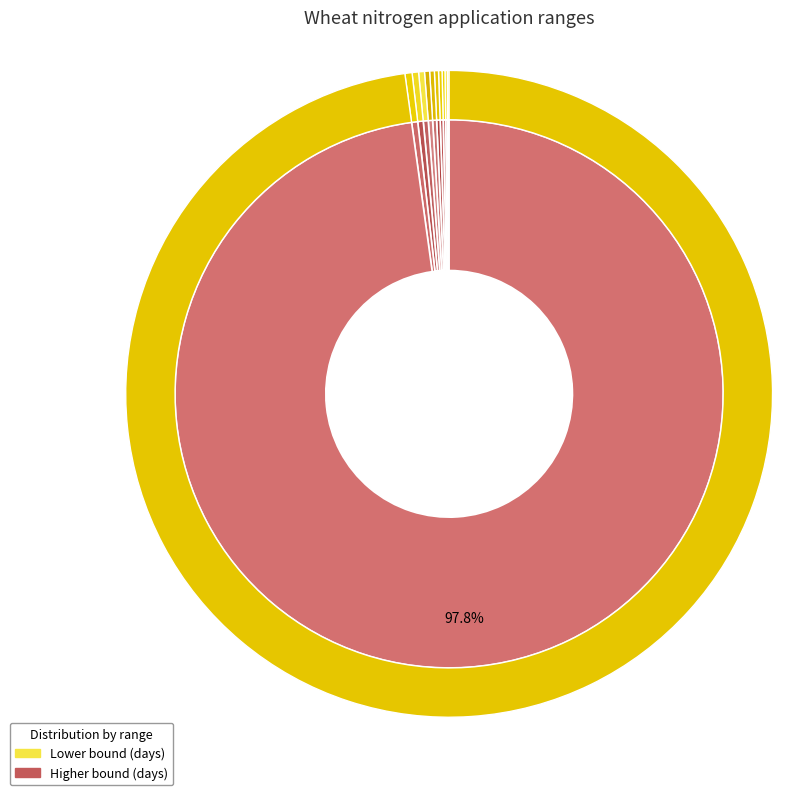

What is the ratio of the value at 90 to the value at 180?

0.6